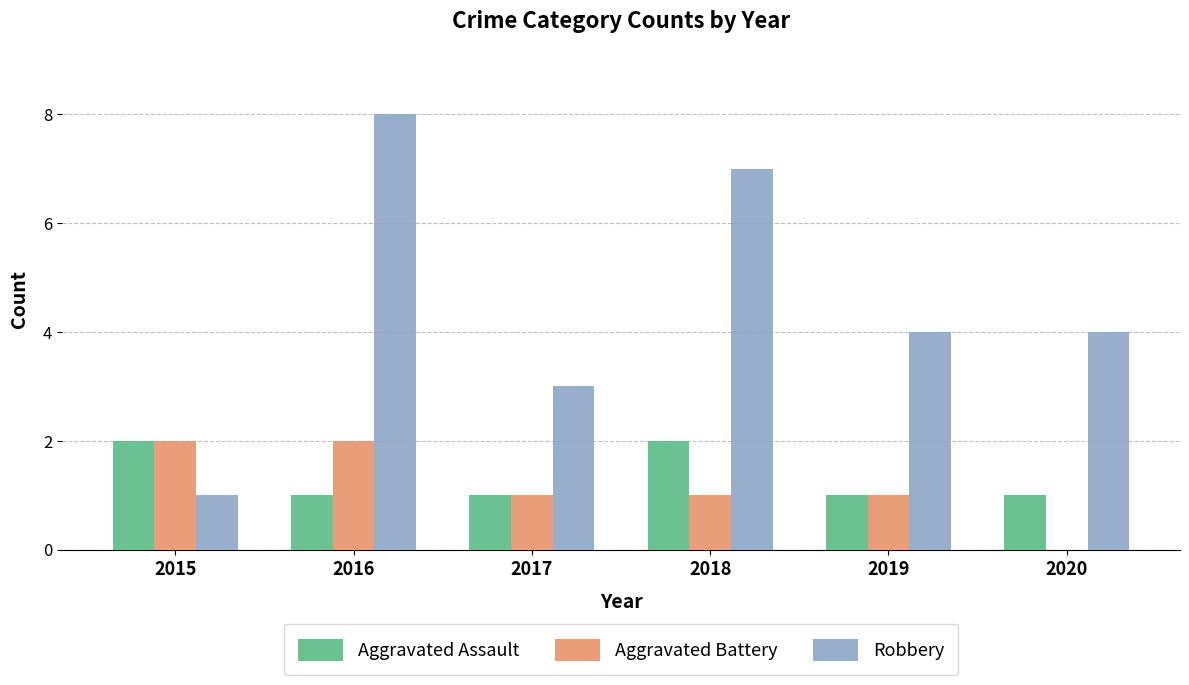

Are the bars horizontal?

No